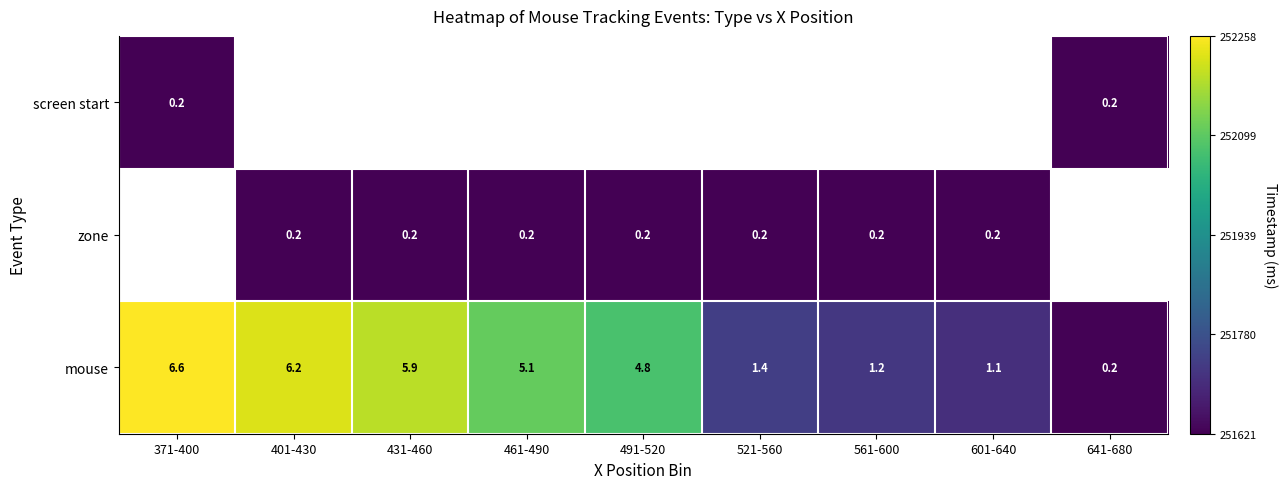

At which label does mouse reach its minimum?

641-680